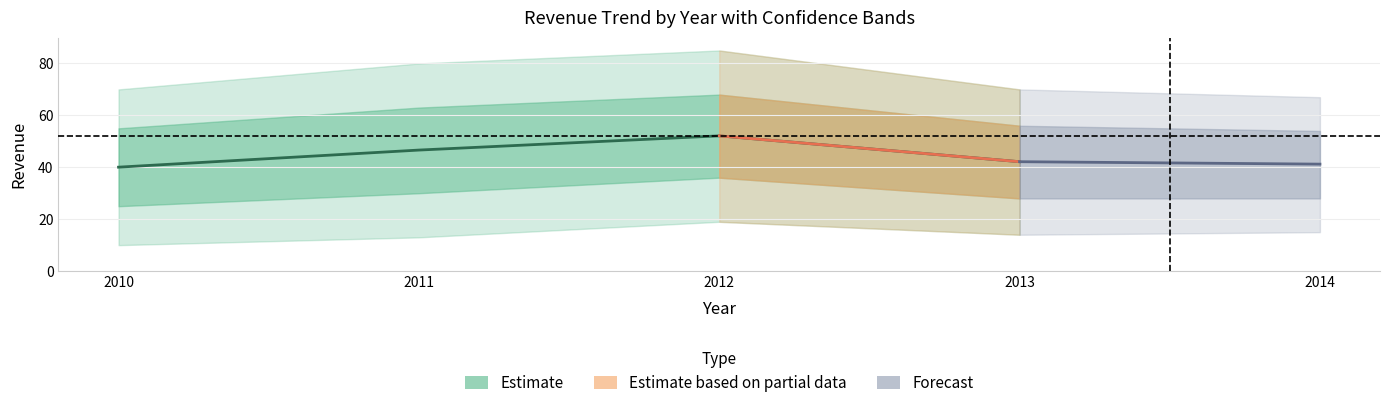

How many categories are shown in the chart?

5